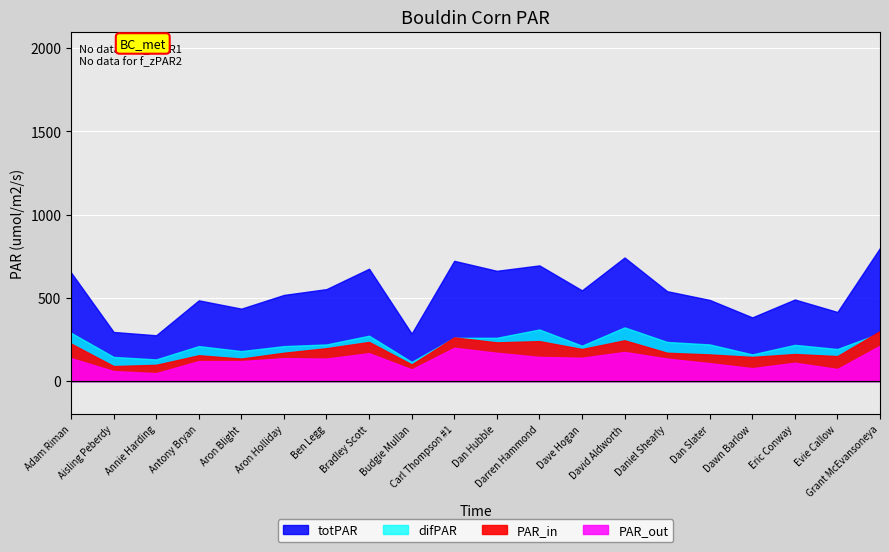

What is the sum of all difPAR values?

4450.0